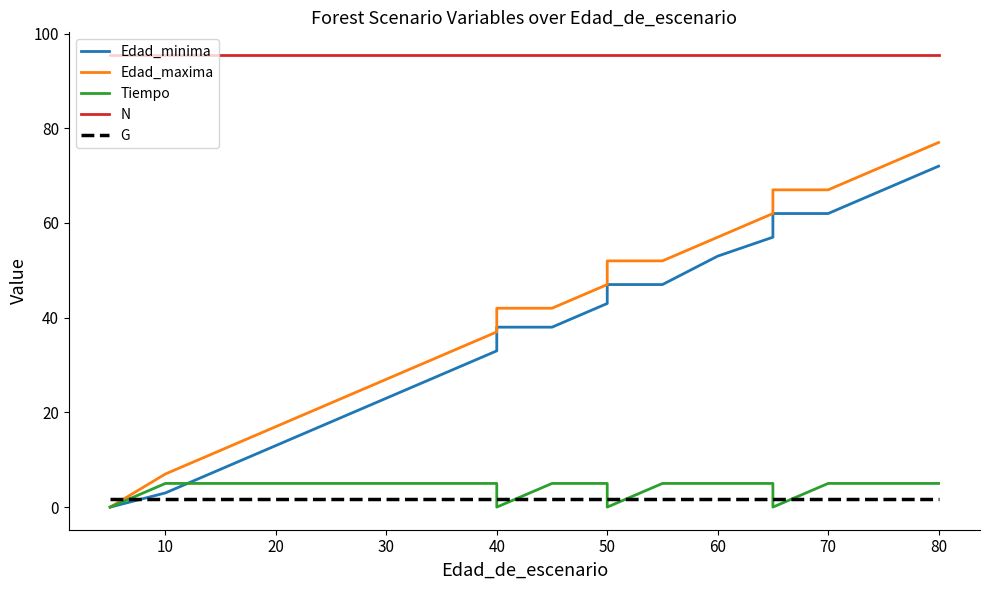

What is the sum of all N values?

1909.8